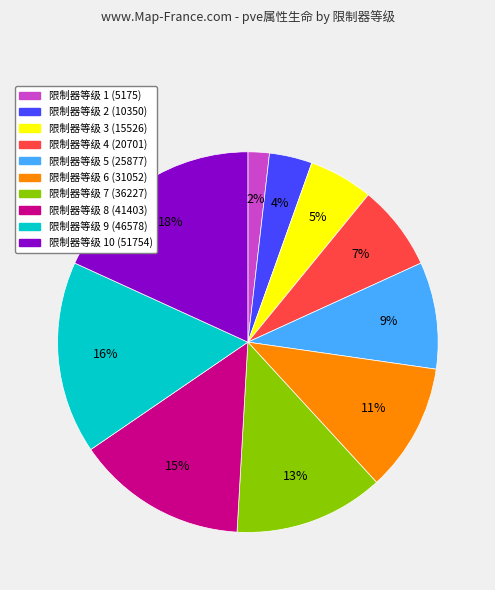

Does any single category account for the majority?

No